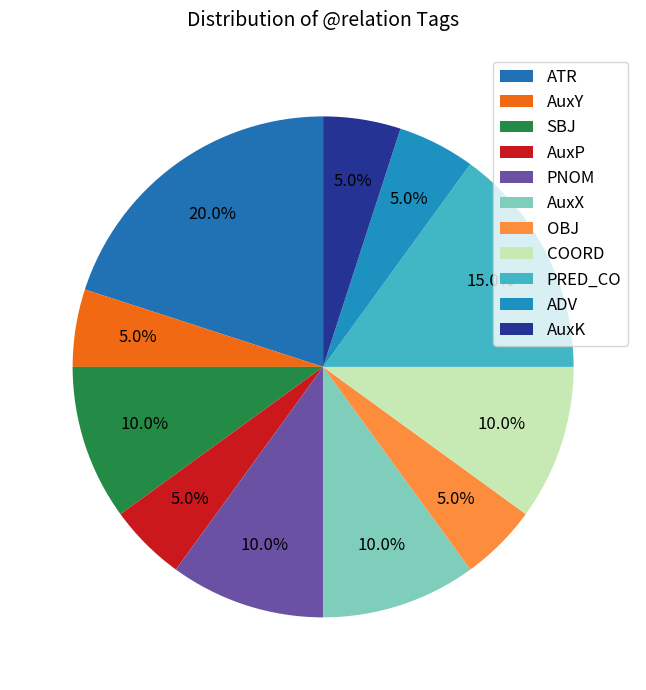

Count the number of slices in the pie.

11